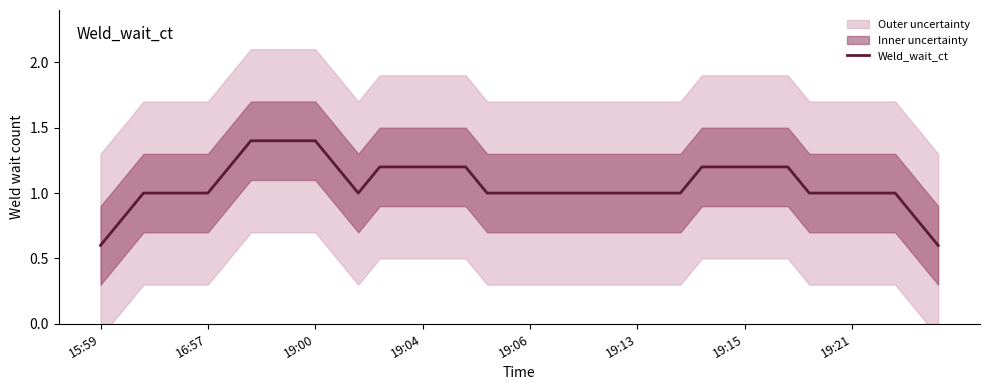

What is the value of the 19th point from the left?

1.0